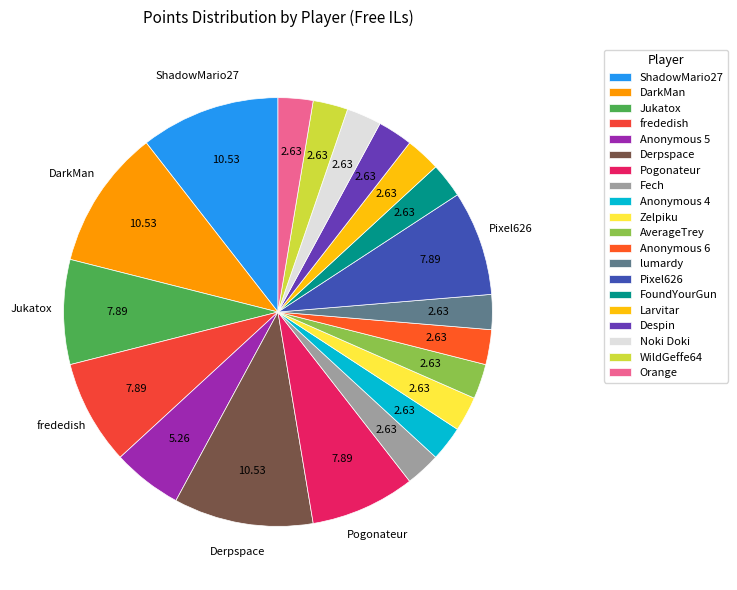

How many segments does this pie chart have?

20